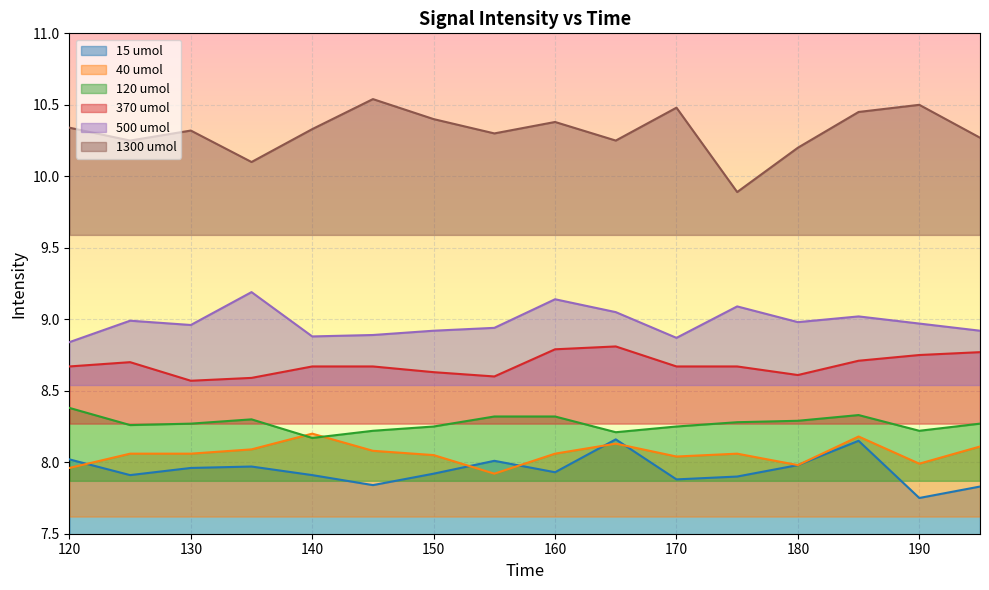

What is the value of the 1300 umol point at the 14th from the left?

10.4